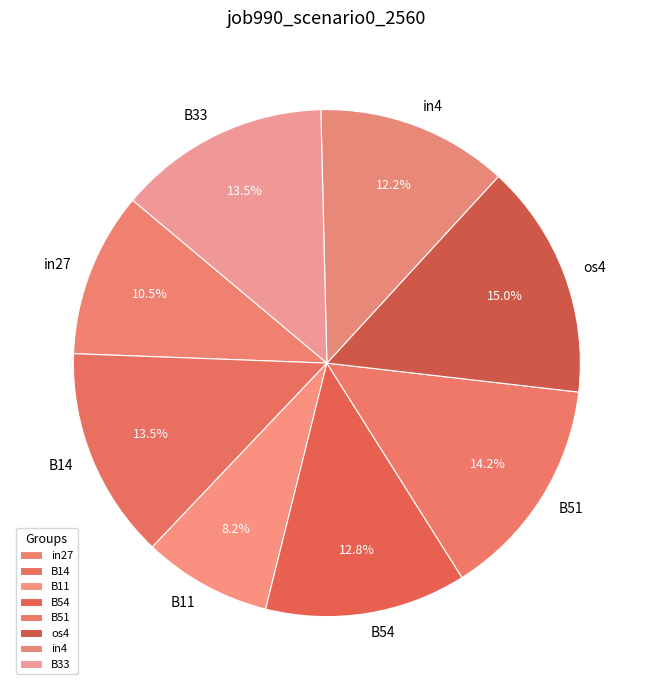

How much of the chart is everything except B51?

85.8%